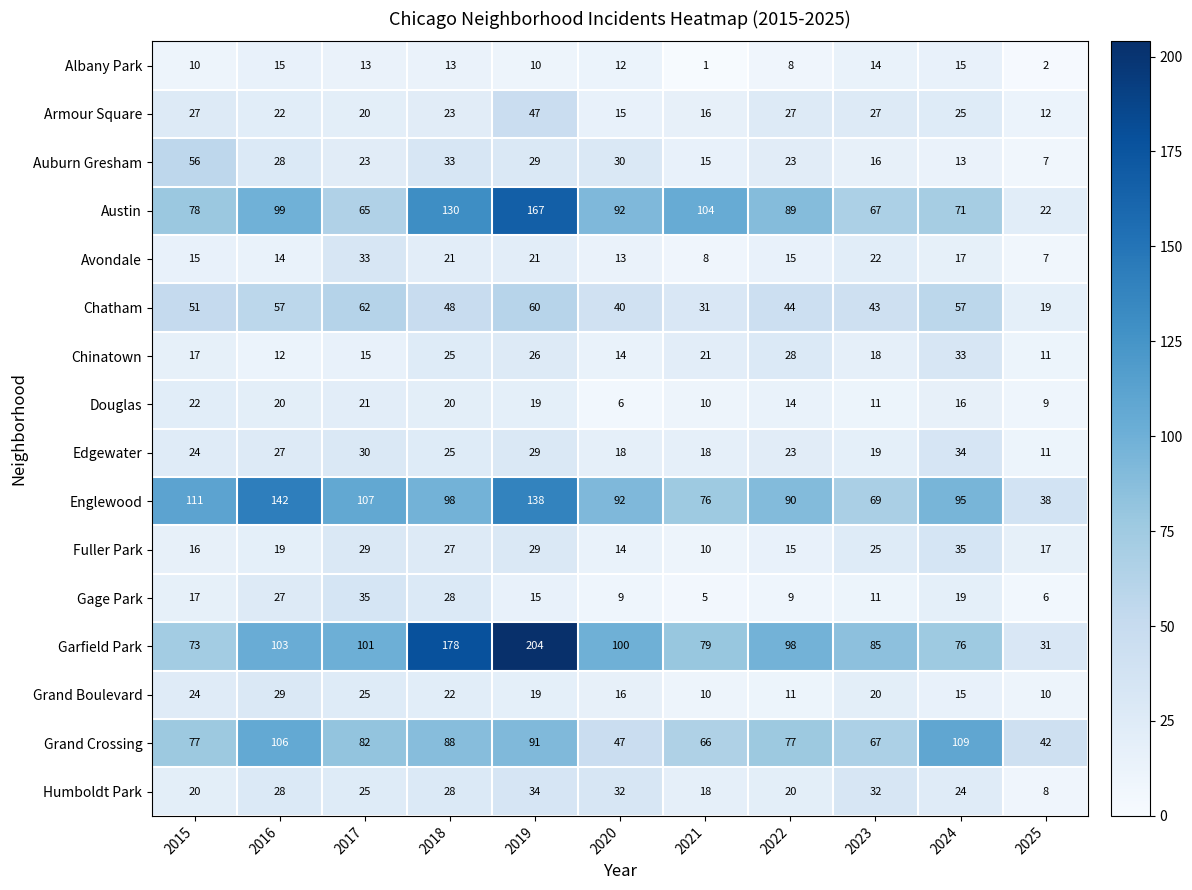

At which category is the sum across all series the highest?

2019